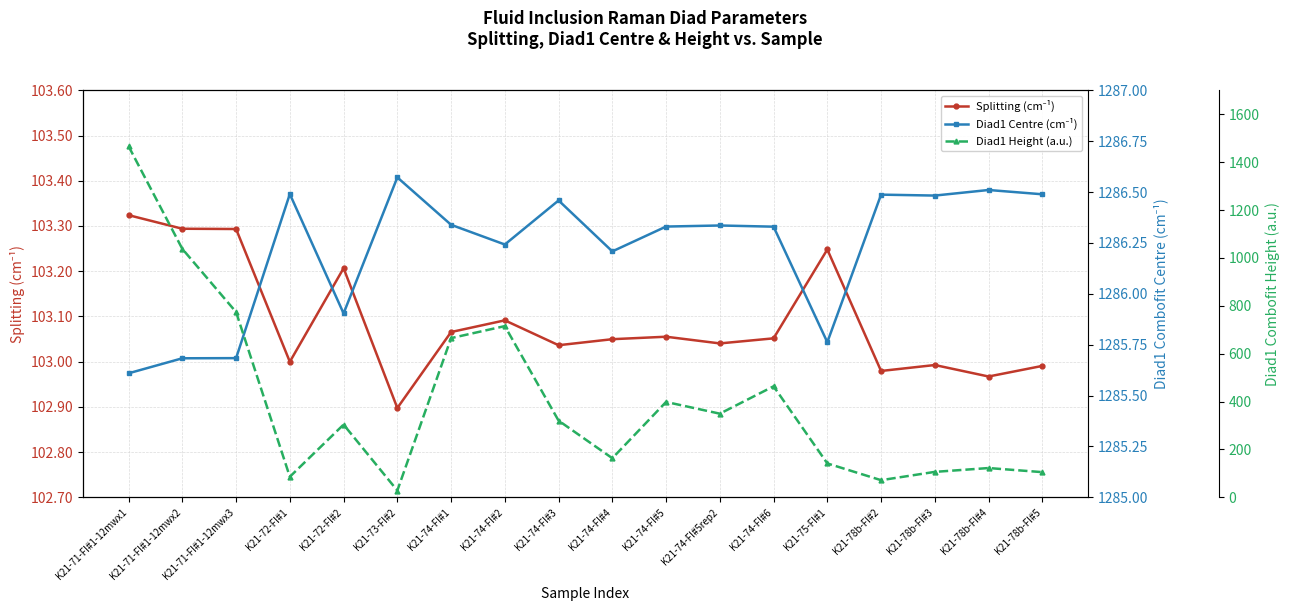

What is the lowest value of the Diad1 Height (a.u.) series?

28.2